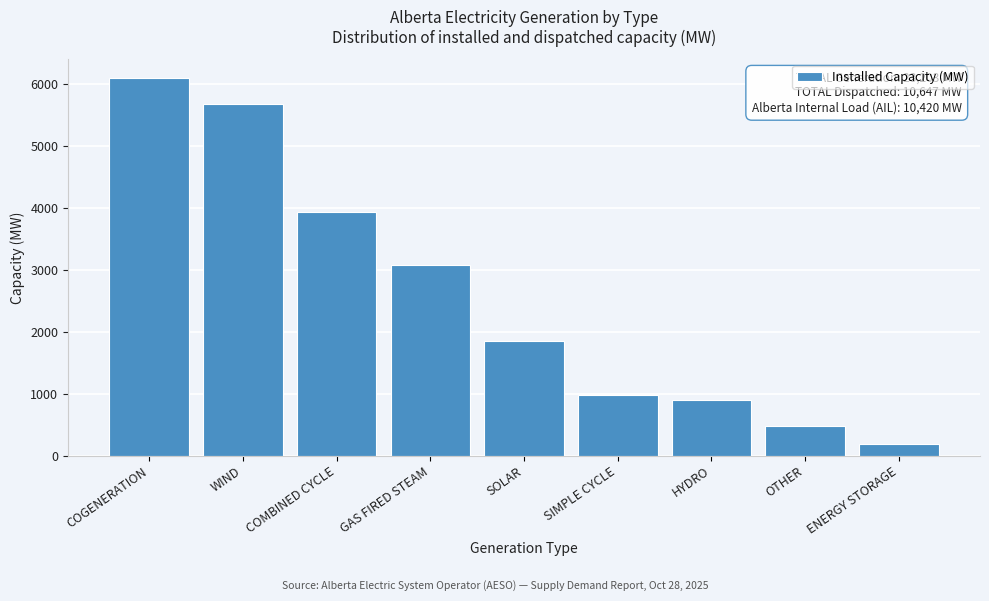

Reading left to right, list all the values displayed in this chart.

6097	5684	3942	3078	1850	984	899	479	190